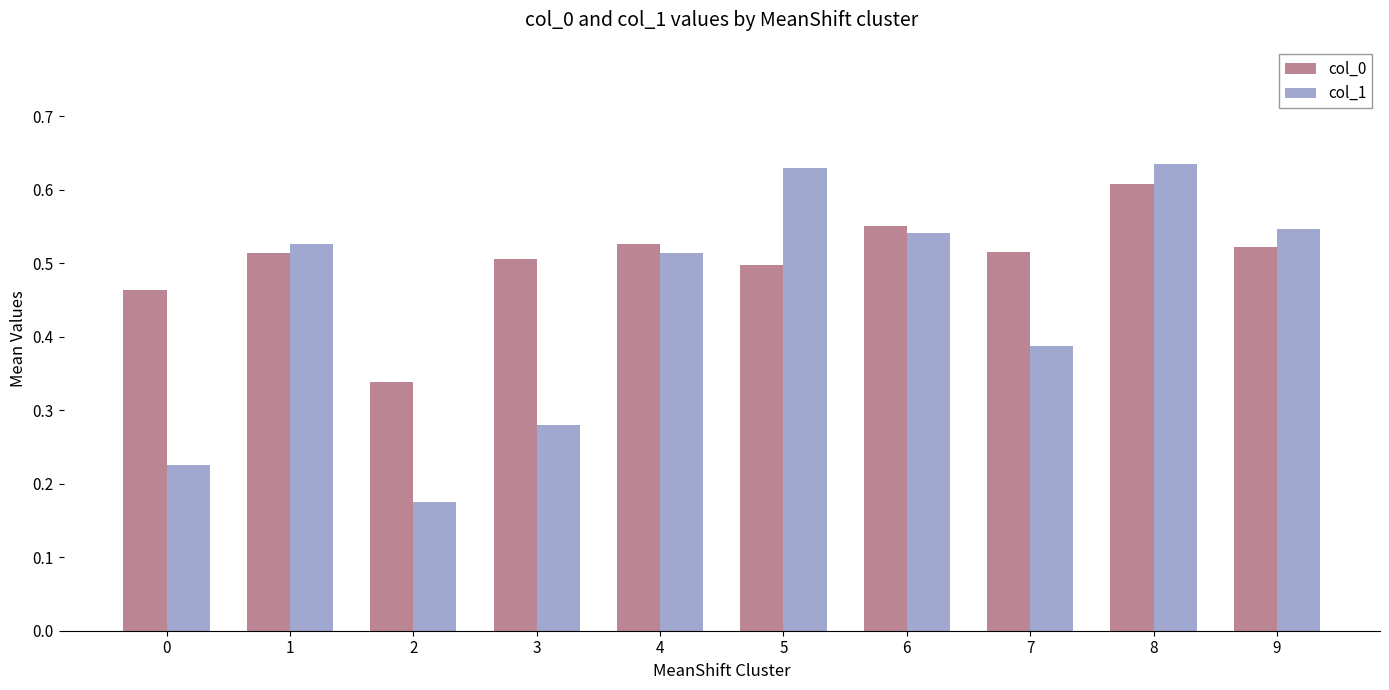

Which series has the largest total across all categories?

col_0